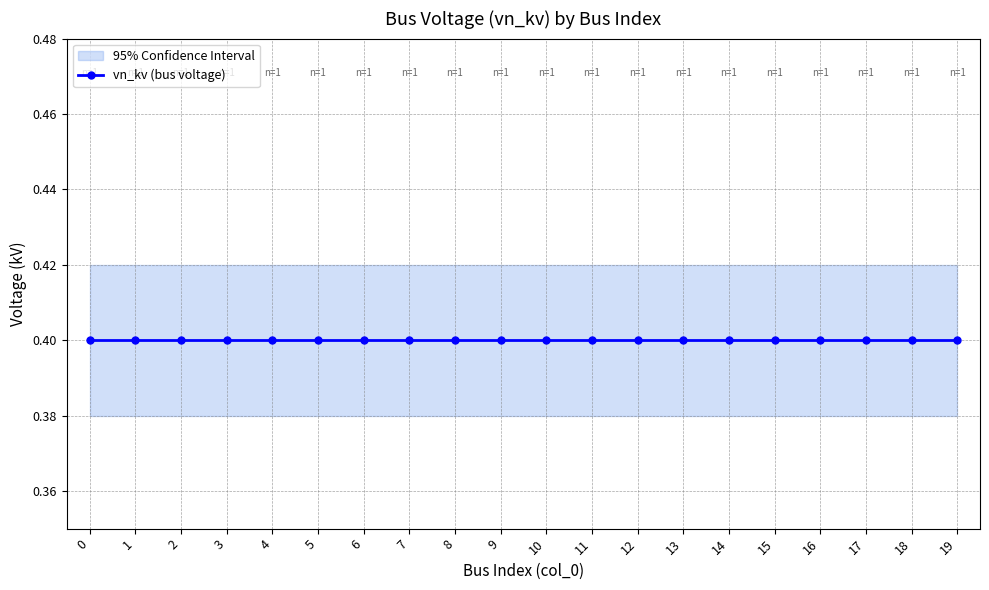

True or false: vn_kv_lower and vn_kv cross at least once.

False